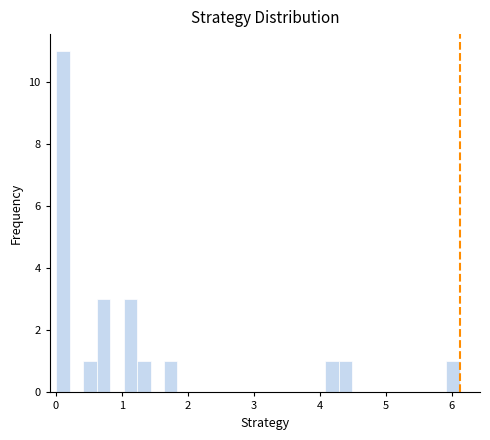

Around what value on the x-axis is the tallest bar? Give the approximate position of its centre, as read against the axis.

0.1